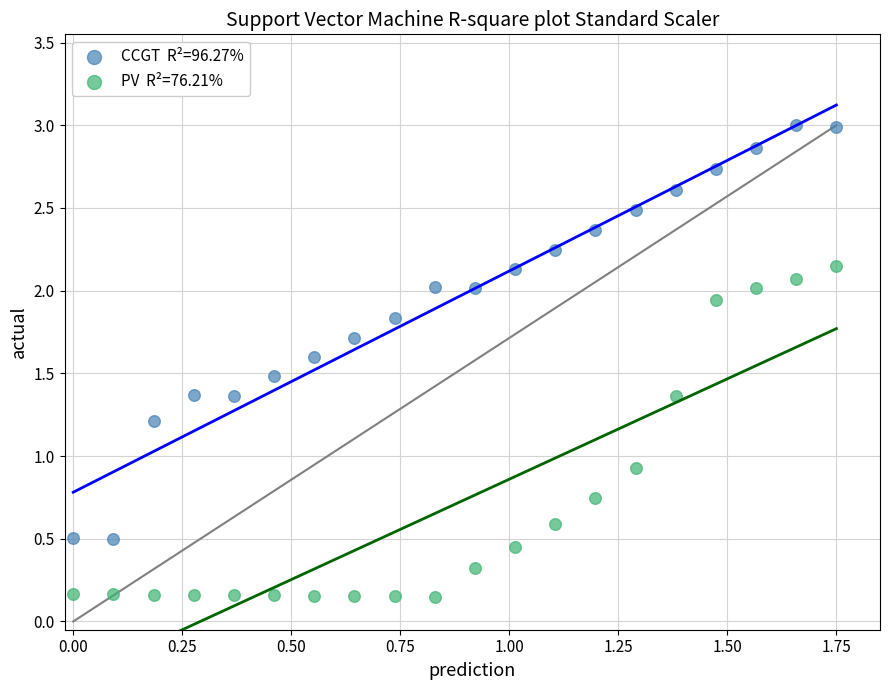

Across all data points, what is the range of X values (max minus min)?

1.8